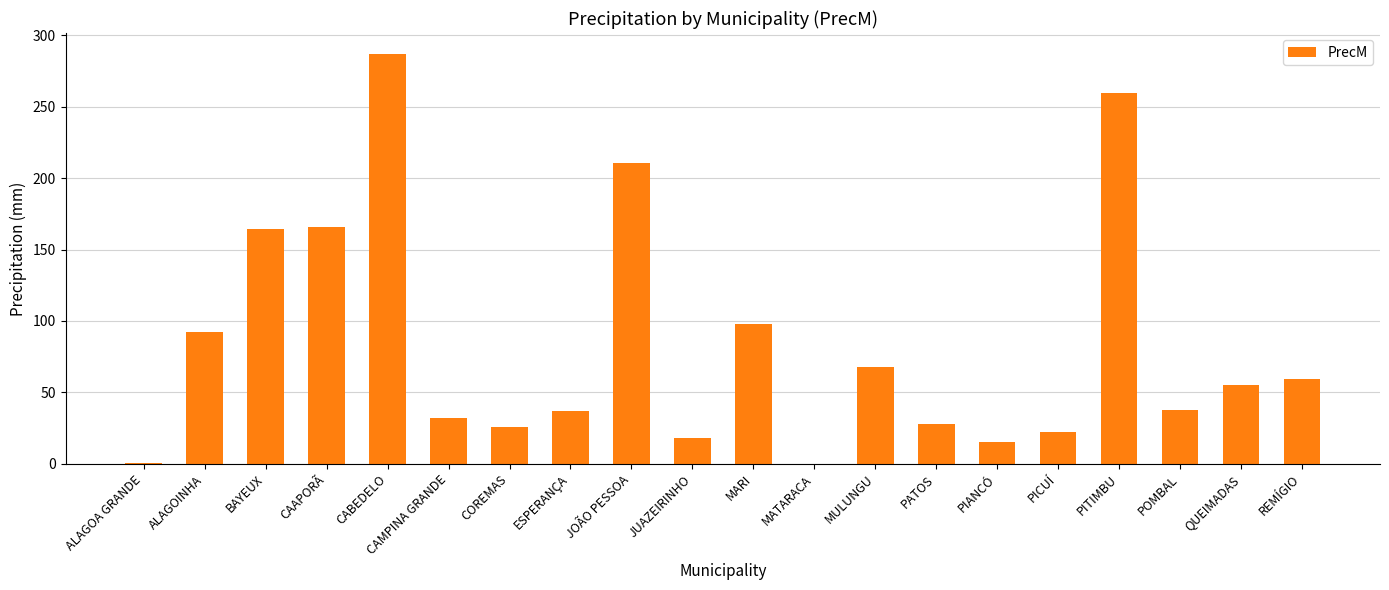

Which has a higher value, MATARACA or ALAGOINHA?

ALAGOINHA